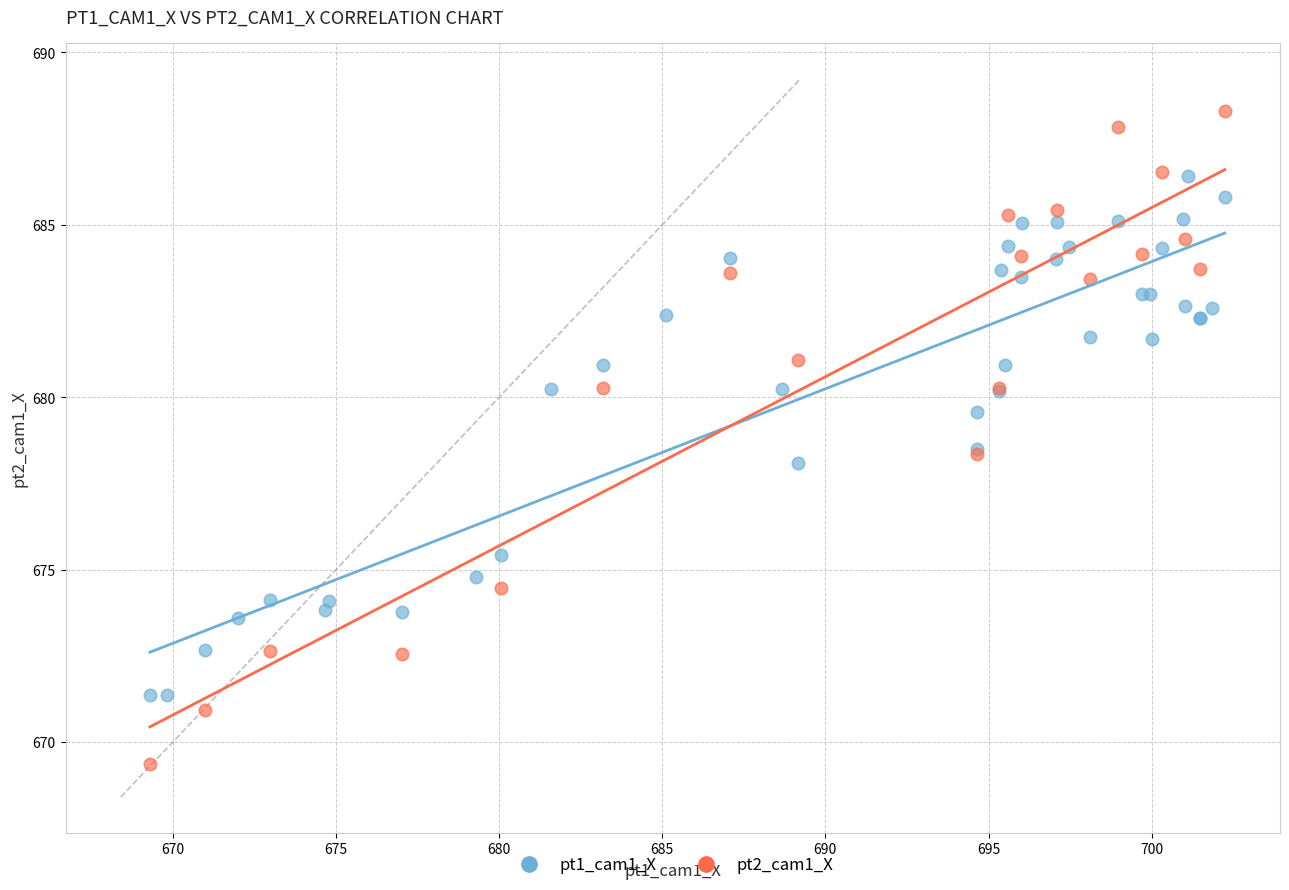

Which series reaches the maximum Y coordinate?

pt2_cam1_X